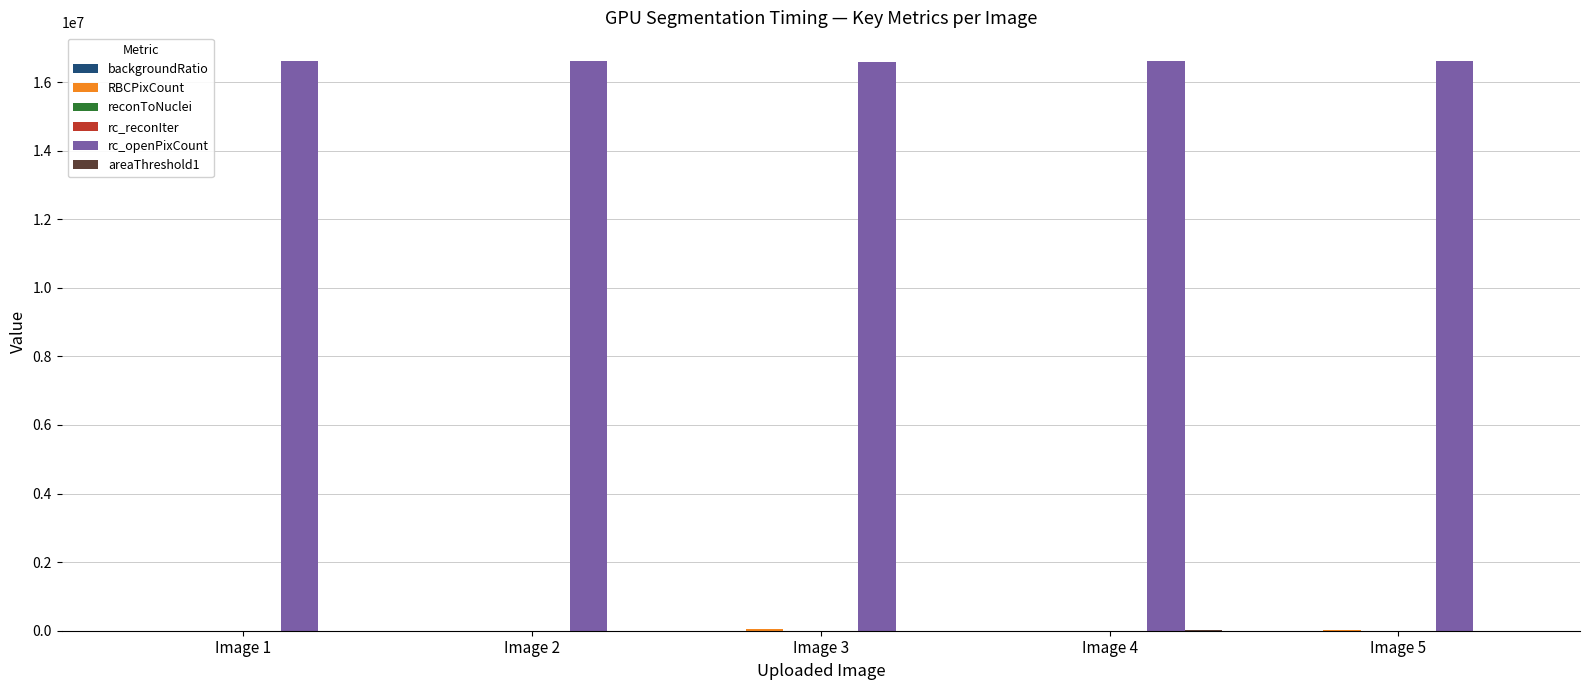

What is the greatest value displayed?

16620087.0